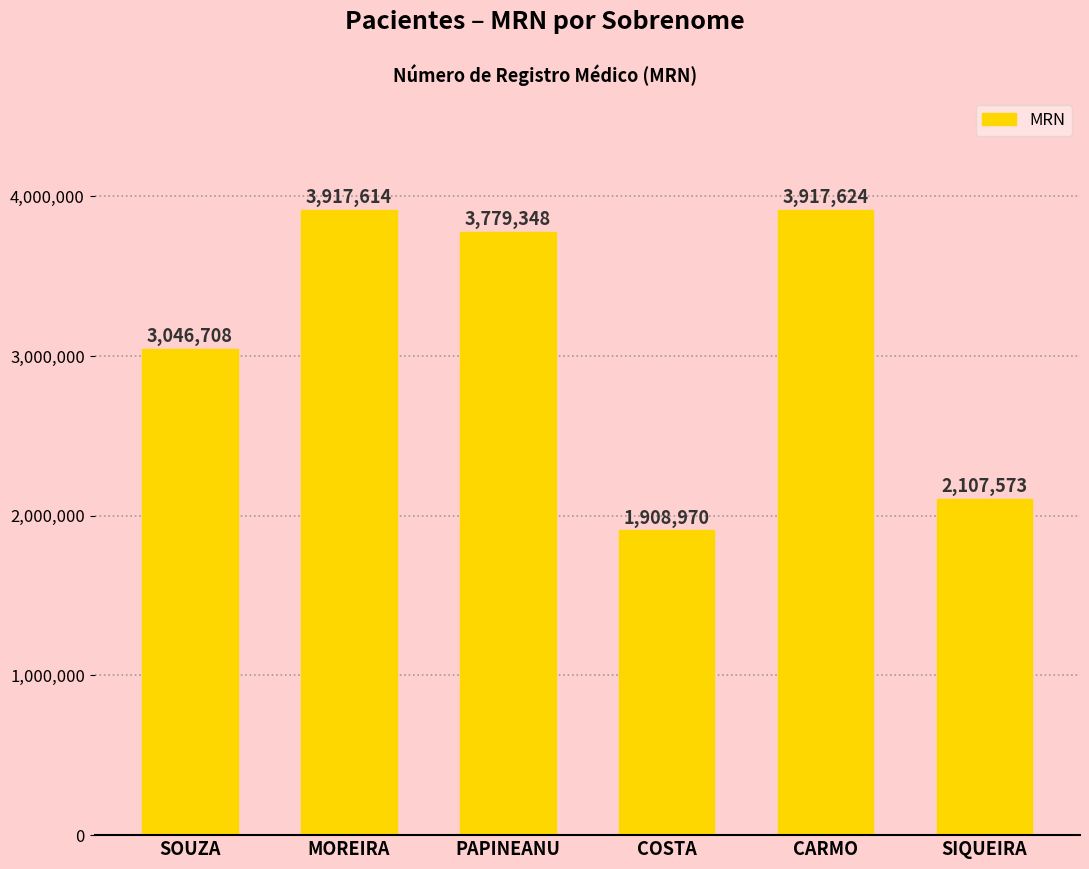

Reading left to right, what are all the values shown in this chart?

3046708	3917614	3779348	1908970	3917624	2107573